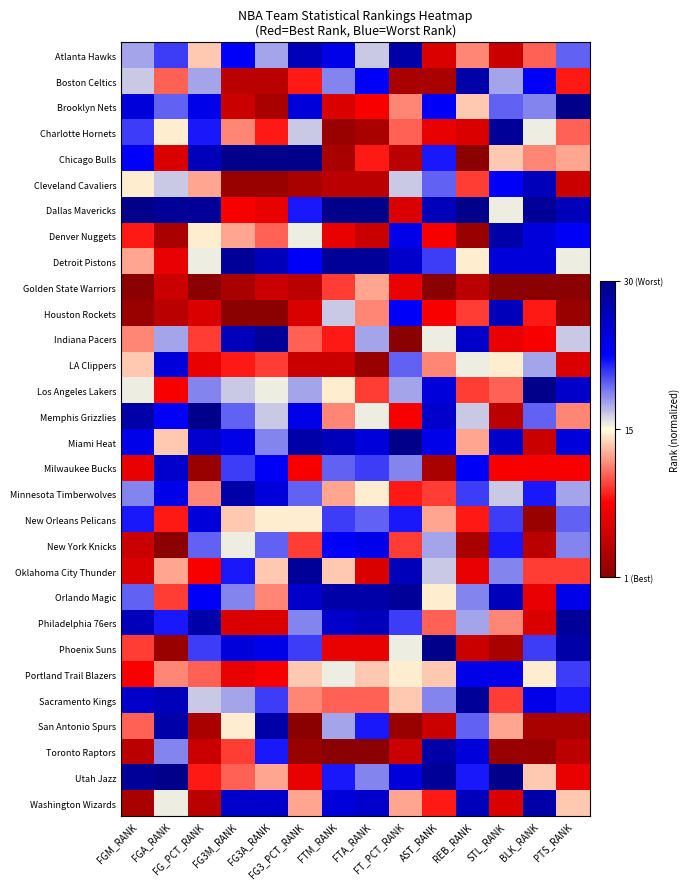

Reading left to right, list all the values displayed in this chart.

Atlanta Hawks: FGM_RANK=0.6	FGA_RANK=0.7	FG_PCT_RANK=0.4	FG3M_RANK=0.8	FG3A_RANK=0.6	FG3_PCT_RANK=0.9	FTM_RANK=0.8	FTA_RANK=0.6	FT_PCT_RANK=0.9	AST_RANK=0.2	REB_RANK=0.4	STL_RANK=0.1	BLK_RANK=0.3	PTS_RANK=0.7
Boston Celtics: FGM_RANK=0.6	FGA_RANK=0.3	FG_PCT_RANK=0.6	FG3M_RANK=0.1	FG3A_RANK=0.1	FG3_PCT_RANK=0.3	FTM_RANK=0.6	FTA_RANK=0.8	FT_PCT_RANK=0.1	AST_RANK=0.1	REB_RANK=0.9	STL_RANK=0.6	BLK_RANK=0.8	PTS_RANK=0.3
Brooklyn Nets: FGM_RANK=0.8	FGA_RANK=0.7	FG_PCT_RANK=0.8	FG3M_RANK=0.1	FG3A_RANK=0.1	FG3_PCT_RANK=0.8	FTM_RANK=0.2	FTA_RANK=0.2	FT_PCT_RANK=0.4	AST_RANK=0.8	REB_RANK=0.4	STL_RANK=0.7	BLK_RANK=0.6	PTS_RANK=1.0
Charlotte Hornets: FGM_RANK=0.7	FGA_RANK=0.5	FG_PCT_RANK=0.7	FG3M_RANK=0.4	FG3A_RANK=0.3	FG3_PCT_RANK=0.6	FTM_RANK=0.0	FTA_RANK=0.1	FT_PCT_RANK=0.3	AST_RANK=0.2	REB_RANK=0.2	STL_RANK=1.0	BLK_RANK=0.5	PTS_RANK=0.3
Chicago Bulls: FGM_RANK=0.8	FGA_RANK=0.2	FG_PCT_RANK=0.9	FG3M_RANK=1.0	FG3A_RANK=1.0	FG3_PCT_RANK=1.0	FTM_RANK=0.1	FTA_RANK=0.3	FT_PCT_RANK=0.1	AST_RANK=0.7	REB_RANK=0.0	STL_RANK=0.4	BLK_RANK=0.4	PTS_RANK=0.4
Cleveland Cavaliers: FGM_RANK=0.5	FGA_RANK=0.6	FG_PCT_RANK=0.4	FG3M_RANK=0.0	FG3A_RANK=0.0	FG3_PCT_RANK=0.1	FTM_RANK=0.1	FTA_RANK=0.1	FT_PCT_RANK=0.6	AST_RANK=0.7	REB_RANK=0.3	STL_RANK=0.8	BLK_RANK=0.9	PTS_RANK=0.1
Dallas Mavericks: FGM_RANK=1.0	FGA_RANK=1.0	FG_PCT_RANK=1.0	FG3M_RANK=0.2	FG3A_RANK=0.2	FG3_PCT_RANK=0.7	FTM_RANK=1.0	FTA_RANK=1.0	FT_PCT_RANK=0.2	AST_RANK=0.9	REB_RANK=1.0	STL_RANK=0.5	BLK_RANK=1.0	PTS_RANK=0.9
Denver Nuggets: FGM_RANK=0.3	FGA_RANK=0.1	FG_PCT_RANK=0.5	FG3M_RANK=0.4	FG3A_RANK=0.3	FG3_PCT_RANK=0.5	FTM_RANK=0.2	FTA_RANK=0.1	FT_PCT_RANK=0.8	AST_RANK=0.2	REB_RANK=0.0	STL_RANK=0.9	BLK_RANK=0.8	PTS_RANK=0.8
Detroit Pistons: FGM_RANK=0.4	FGA_RANK=0.2	FG_PCT_RANK=0.5	FG3M_RANK=1.0	FG3A_RANK=0.9	FG3_PCT_RANK=0.8	FTM_RANK=1.0	FTA_RANK=1.0	FT_PCT_RANK=0.9	AST_RANK=0.7	REB_RANK=0.5	STL_RANK=0.8	BLK_RANK=0.8	PTS_RANK=0.5
Golden State Warriors: FGM_RANK=0.0	FGA_RANK=0.1	FG_PCT_RANK=0.0	FG3M_RANK=0.1	FG3A_RANK=0.1	FG3_PCT_RANK=0.1	FTM_RANK=0.3	FTA_RANK=0.4	FT_PCT_RANK=0.2	AST_RANK=0.0	REB_RANK=0.1	STL_RANK=0.0	BLK_RANK=0.0	PTS_RANK=0.0
Houston Rockets: FGM_RANK=0.0	FGA_RANK=0.1	FG_PCT_RANK=0.2	FG3M_RANK=0.0	FG3A_RANK=0.0	FG3_PCT_RANK=0.2	FTM_RANK=0.6	FTA_RANK=0.4	FT_PCT_RANK=0.8	AST_RANK=0.2	REB_RANK=0.3	STL_RANK=0.9	BLK_RANK=0.3	PTS_RANK=0.0
Indiana Pacers: FGM_RANK=0.4	FGA_RANK=0.6	FG_PCT_RANK=0.3	FG3M_RANK=0.9	FG3A_RANK=1.0	FG3_PCT_RANK=0.3	FTM_RANK=0.3	FTA_RANK=0.6	FT_PCT_RANK=0.0	AST_RANK=0.5	REB_RANK=0.9	STL_RANK=0.2	BLK_RANK=0.2	PTS_RANK=0.6
LA Clippers: FGM_RANK=0.4	FGA_RANK=0.8	FG_PCT_RANK=0.2	FG3M_RANK=0.3	FG3A_RANK=0.3	FG3_PCT_RANK=0.1	FTM_RANK=0.1	FTA_RANK=0.0	FT_PCT_RANK=0.7	AST_RANK=0.4	REB_RANK=0.5	STL_RANK=0.5	BLK_RANK=0.6	PTS_RANK=0.2
Los Angeles Lakers: FGM_RANK=0.5	FGA_RANK=0.2	FG_PCT_RANK=0.6	FG3M_RANK=0.6	FG3A_RANK=0.5	FG3_PCT_RANK=0.6	FTM_RANK=0.5	FTA_RANK=0.3	FT_PCT_RANK=0.6	AST_RANK=0.8	REB_RANK=0.3	STL_RANK=0.3	BLK_RANK=1.0	PTS_RANK=0.9
Memphis Grizzlies: FGM_RANK=0.9	FGA_RANK=0.8	FG_PCT_RANK=1.0	FG3M_RANK=0.7	FG3A_RANK=0.6	FG3_PCT_RANK=0.8	FTM_RANK=0.4	FTA_RANK=0.5	FT_PCT_RANK=0.2	AST_RANK=0.9	REB_RANK=0.6	STL_RANK=0.1	BLK_RANK=0.7	PTS_RANK=0.4
Miami Heat: FGM_RANK=0.8	FGA_RANK=0.4	FG_PCT_RANK=0.9	FG3M_RANK=0.8	FG3A_RANK=0.6	FG3_PCT_RANK=0.9	FTM_RANK=0.9	FTA_RANK=0.8	FT_PCT_RANK=1.0	AST_RANK=0.8	REB_RANK=0.4	STL_RANK=0.9	BLK_RANK=0.1	PTS_RANK=0.8
Milwaukee Bucks: FGM_RANK=0.2	FGA_RANK=0.9	FG_PCT_RANK=0.0	FG3M_RANK=0.7	FG3A_RANK=0.8	FG3_PCT_RANK=0.2	FTM_RANK=0.7	FTA_RANK=0.7	FT_PCT_RANK=0.6	AST_RANK=0.1	REB_RANK=0.8	STL_RANK=0.2	BLK_RANK=0.2	PTS_RANK=0.2
Minnesota Timberwolves: FGM_RANK=0.6	FGA_RANK=0.8	FG_PCT_RANK=0.4	FG3M_RANK=0.9	FG3A_RANK=0.8	FG3_PCT_RANK=0.7	FTM_RANK=0.4	FTA_RANK=0.5	FT_PCT_RANK=0.3	AST_RANK=0.3	REB_RANK=0.7	STL_RANK=0.6	BLK_RANK=0.7	PTS_RANK=0.6
New Orleans Pelicans: FGM_RANK=0.7	FGA_RANK=0.3	FG_PCT_RANK=0.8	FG3M_RANK=0.4	FG3A_RANK=0.5	FG3_PCT_RANK=0.5	FTM_RANK=0.7	FTA_RANK=0.7	FT_PCT_RANK=0.7	AST_RANK=0.4	REB_RANK=0.3	STL_RANK=0.7	BLK_RANK=0.0	PTS_RANK=0.7
New York Knicks: FGM_RANK=0.1	FGA_RANK=0.0	FG_PCT_RANK=0.7	FG3M_RANK=0.5	FG3A_RANK=0.7	FG3_PCT_RANK=0.3	FTM_RANK=0.8	FTA_RANK=0.8	FT_PCT_RANK=0.3	AST_RANK=0.6	REB_RANK=0.1	STL_RANK=0.7	BLK_RANK=0.1	PTS_RANK=0.6
Oklahoma City Thunder: FGM_RANK=0.2	FGA_RANK=0.4	FG_PCT_RANK=0.2	FG3M_RANK=0.7	FG3A_RANK=0.4	FG3_PCT_RANK=1.0	FTM_RANK=0.4	FTA_RANK=0.2	FT_PCT_RANK=0.9	AST_RANK=0.6	REB_RANK=0.2	STL_RANK=0.6	BLK_RANK=0.3	PTS_RANK=0.3
Orlando Magic: FGM_RANK=0.7	FGA_RANK=0.3	FG_PCT_RANK=0.8	FG3M_RANK=0.6	FG3A_RANK=0.4	FG3_PCT_RANK=0.9	FTM_RANK=0.9	FTA_RANK=0.9	FT_PCT_RANK=1.0	AST_RANK=0.5	REB_RANK=0.6	STL_RANK=0.9	BLK_RANK=0.2	PTS_RANK=0.8
Philadelphia 76ers: FGM_RANK=0.9	FGA_RANK=0.7	FG_PCT_RANK=0.9	FG3M_RANK=0.2	FG3A_RANK=0.2	FG3_PCT_RANK=0.6	FTM_RANK=0.9	FTA_RANK=0.9	FT_PCT_RANK=0.7	AST_RANK=0.3	REB_RANK=0.6	STL_RANK=0.4	BLK_RANK=0.2	PTS_RANK=1.0
Phoenix Suns: FGM_RANK=0.3	FGA_RANK=0.0	FG_PCT_RANK=0.7	FG3M_RANK=0.8	FG3A_RANK=0.8	FG3_PCT_RANK=0.7	FTM_RANK=0.2	FTA_RANK=0.2	FT_PCT_RANK=0.5	AST_RANK=1.0	REB_RANK=0.1	STL_RANK=0.1	BLK_RANK=0.7	PTS_RANK=0.9
Portland Trail Blazers: FGM_RANK=0.2	FGA_RANK=0.4	FG_PCT_RANK=0.3	FG3M_RANK=0.2	FG3A_RANK=0.2	FG3_PCT_RANK=0.4	FTM_RANK=0.5	FTA_RANK=0.4	FT_PCT_RANK=0.5	AST_RANK=0.4	REB_RANK=0.8	STL_RANK=0.8	BLK_RANK=0.5	PTS_RANK=0.7
Sacramento Kings: FGM_RANK=0.9	FGA_RANK=0.9	FG_PCT_RANK=0.6	FG3M_RANK=0.6	FG3A_RANK=0.7	FG3_PCT_RANK=0.4	FTM_RANK=0.3	FTA_RANK=0.3	FT_PCT_RANK=0.4	AST_RANK=0.6	REB_RANK=1.0	STL_RANK=0.3	BLK_RANK=0.8	PTS_RANK=0.7
San Antonio Spurs: FGM_RANK=0.3	FGA_RANK=0.9	FG_PCT_RANK=0.1	FG3M_RANK=0.5	FG3A_RANK=0.9	FG3_PCT_RANK=0.0	FTM_RANK=0.6	FTA_RANK=0.7	FT_PCT_RANK=0.0	AST_RANK=0.1	REB_RANK=0.7	STL_RANK=0.4	BLK_RANK=0.1	PTS_RANK=0.1
Toronto Raptors: FGM_RANK=0.1	FGA_RANK=0.6	FG_PCT_RANK=0.1	FG3M_RANK=0.3	FG3A_RANK=0.7	FG3_PCT_RANK=0.0	FTM_RANK=0.0	FTA_RANK=0.0	FT_PCT_RANK=0.1	AST_RANK=0.9	REB_RANK=0.8	STL_RANK=0.0	BLK_RANK=0.0	PTS_RANK=0.1
Utah Jazz: FGM_RANK=1.0	FGA_RANK=1.0	FG_PCT_RANK=0.3	FG3M_RANK=0.3	FG3A_RANK=0.4	FG3_PCT_RANK=0.2	FTM_RANK=0.7	FTA_RANK=0.6	FT_PCT_RANK=0.8	AST_RANK=1.0	REB_RANK=0.7	STL_RANK=1.0	BLK_RANK=0.4	PTS_RANK=0.2
Washington Wizards: FGM_RANK=0.1	FGA_RANK=0.5	FG_PCT_RANK=0.1	FG3M_RANK=0.9	FG3A_RANK=0.9	FG3_PCT_RANK=0.4	FTM_RANK=0.8	FTA_RANK=0.9	FT_PCT_RANK=0.4	AST_RANK=0.3	REB_RANK=0.9	STL_RANK=0.2	BLK_RANK=0.9	PTS_RANK=0.4